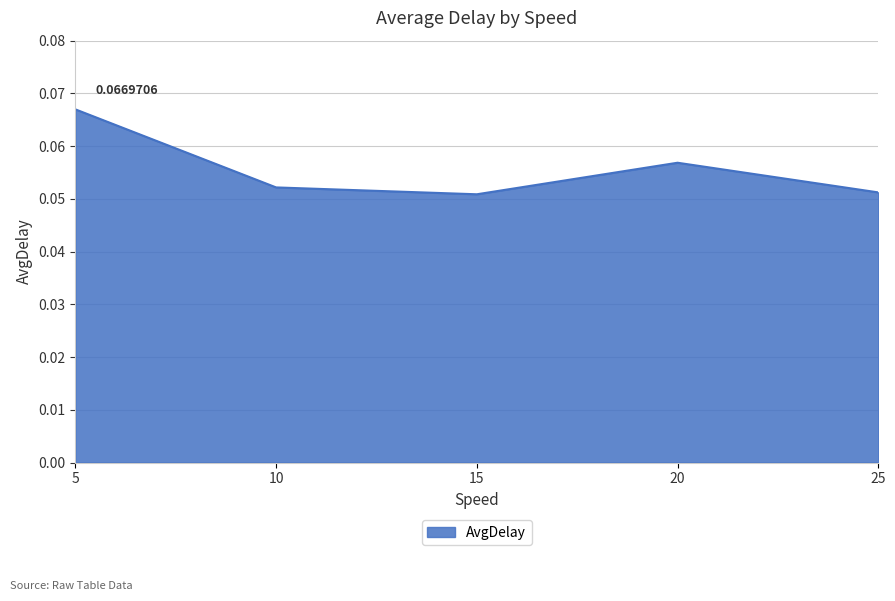

How many interior local valleys (lower than both neighbors) does the data have?

1